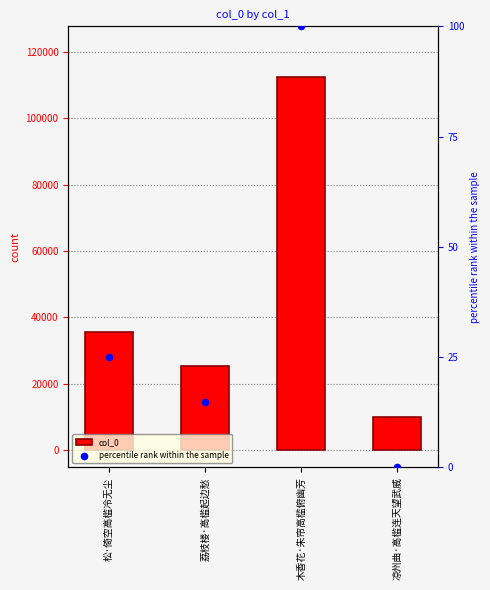

Which series has the widest spread of Y values?

col_0